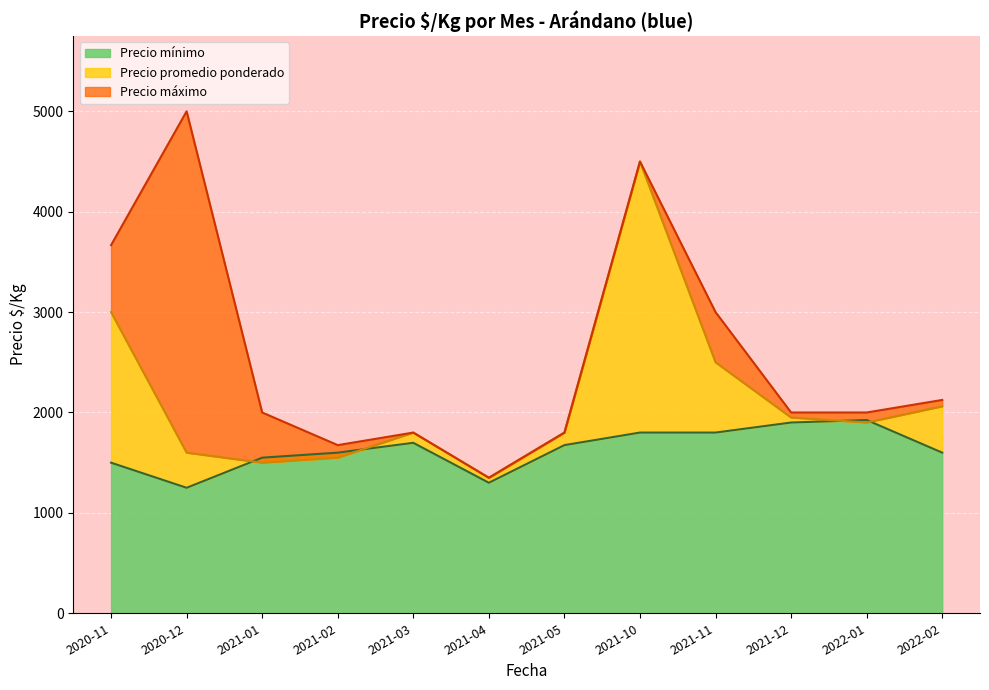

What is the maximum value for Precio mínimo?

1925